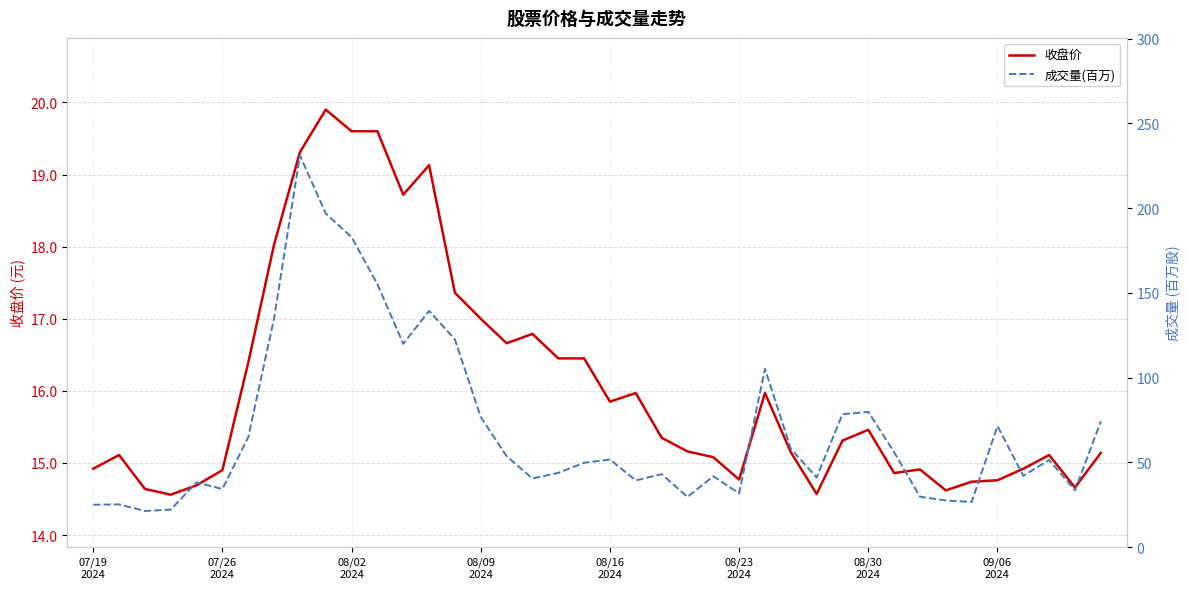

What is the difference between the highest and lowest values at 13?

120.3